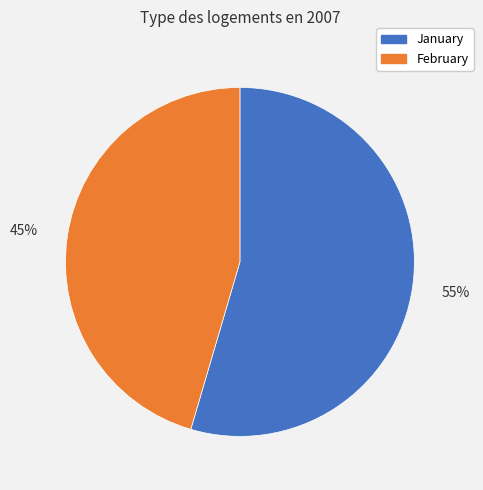

Is the sum of February and January greater than half?

Yes